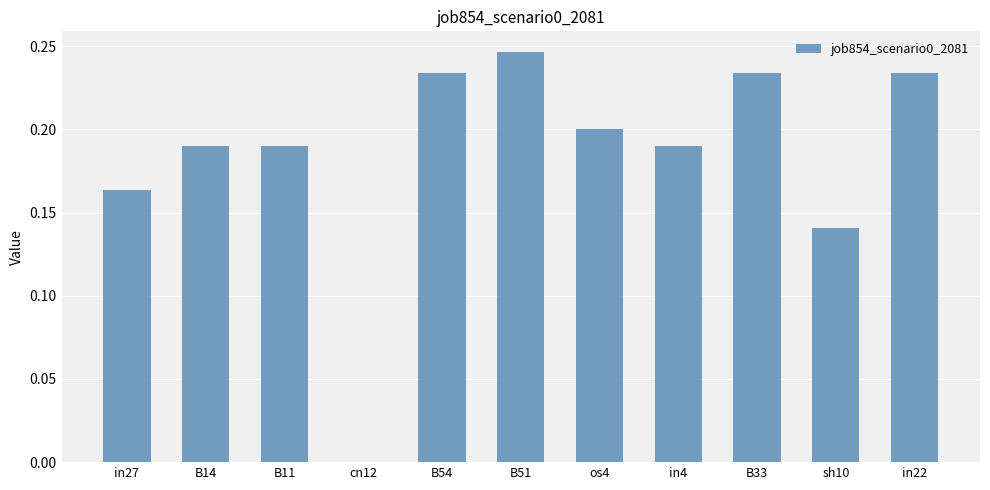

What is the sum of the values at B14 and B54?

0.4